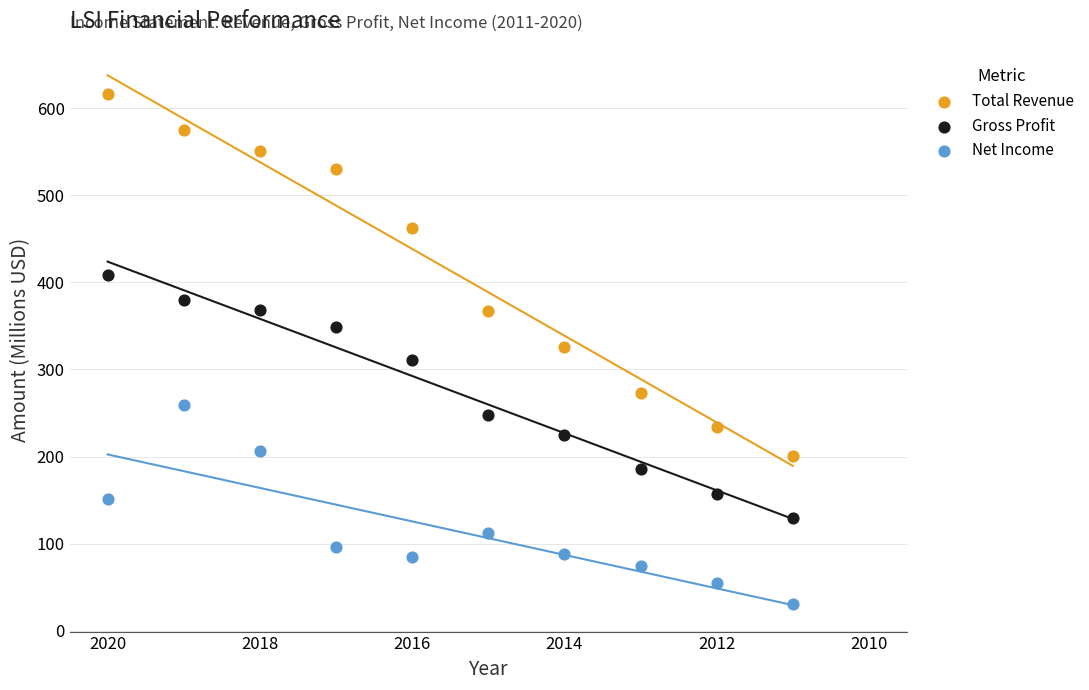

Which series reaches the maximum Y coordinate?

Total Revenue